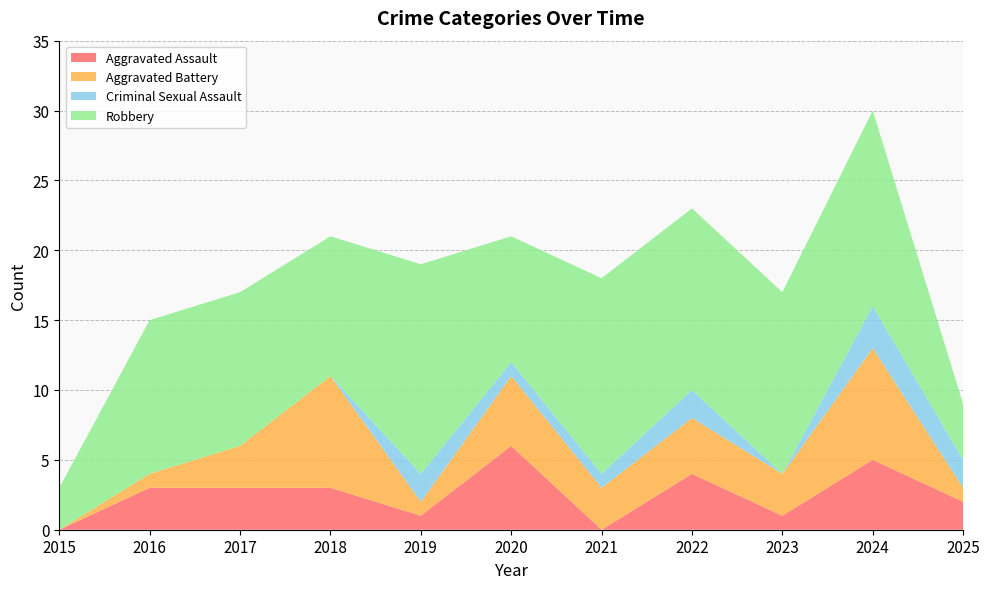

Reading right to left, what are all the values shown in this chart?

Aggravated Assault: 2025=2	2024=5	2023=1	2022=4	2021=0	2020=6	2019=1	2018=3	2017=3	2016=3	2015=0
Aggravated Battery: 2025=1	2024=8	2023=3	2022=4	2021=3	2020=5	2019=1	2018=8	2017=3	2016=1	2015=0
Criminal Sexual Assault: 2025=2	2024=3	2023=0	2022=2	2021=1	2020=1	2019=2	2018=0	2017=0	2016=0	2015=0
Robbery: 2025=4	2024=14	2023=13	2022=13	2021=14	2020=9	2019=15	2018=10	2017=11	2016=11	2015=3